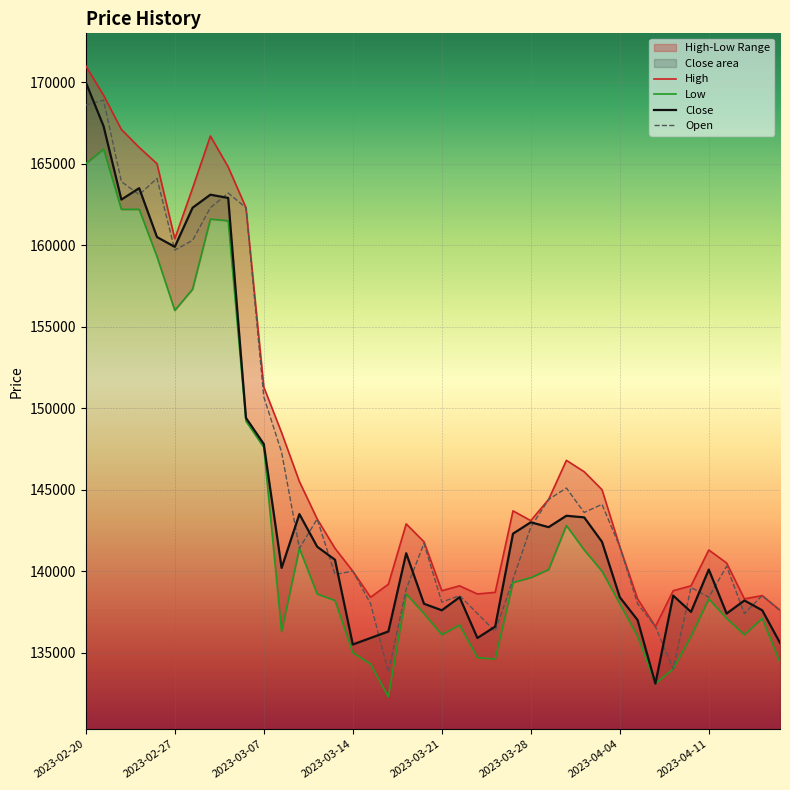

Reading left to right, what are all the values shown in this chart?

High: 171000	169200	167100	166000	165000	160400	163500	166700	164800	162300	151300	148500	145500	143200	141400	140000	138400	139200	142900	141800	138800	139100	138600	138700	143700	143100	144400	146800	146100	145000	141500	138300	136600	138800	139100	141300	140500	138300	138500	137600
Low: 165000	165900	162200	162200	159300	156000	157300	161600	161500	149200	147600	136300	141400	138600	138200	135000	134300	132300	138600	137400	136100	136700	134700	134600	139300	139600	140100	142800	141300	140000	138000	136000	133100	134000	136000	138300	137100	136100	137100	134400
Close: 170000	167300	162800	163500	160500	159900	162300	163100	162900	149400	147800	140200	143500	141500	140700	135500	135900	136300	141100	138000	137600	138400	135900	136600	142300	143000	142700	143400	143300	141800	138400	137000	133100	138500	137500	140100	137400	138200	137600	135600
Open: 168600	168900	163900	163100	164100	159700	160300	162300	163200	162300	150700	147300	141400	143200	139800	140000	138000	133800	138900	141700	138100	138500	137400	136300	139500	142700	144400	145100	143600	144100	141500	138000	136600	134000	139000	138400	140300	137400	138500	137600